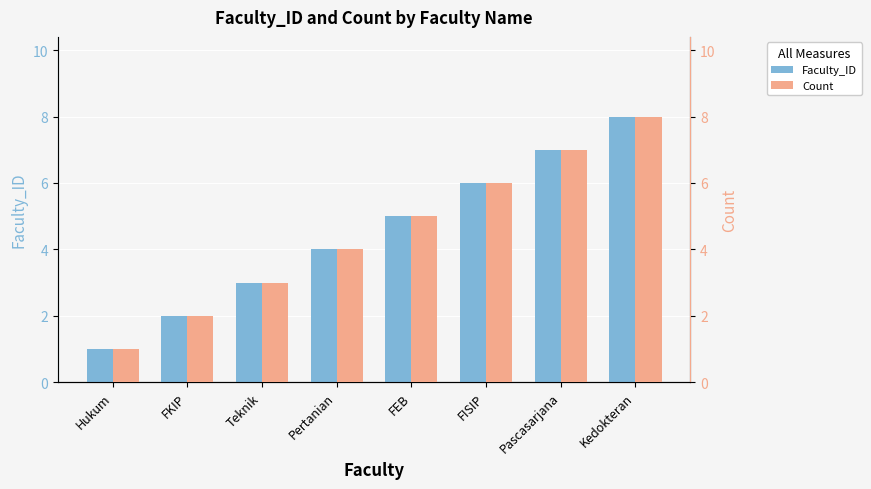

How many data points in Count are less than 5?

4